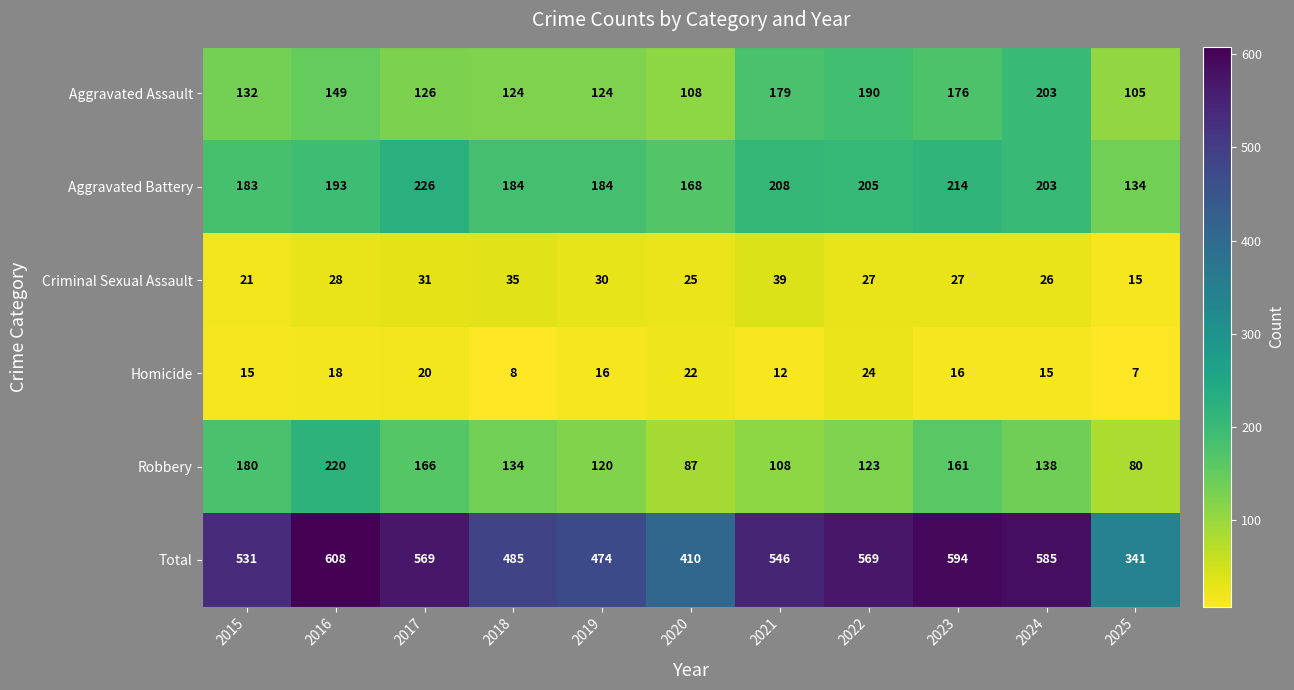

Count the number of categories in the chart.

11